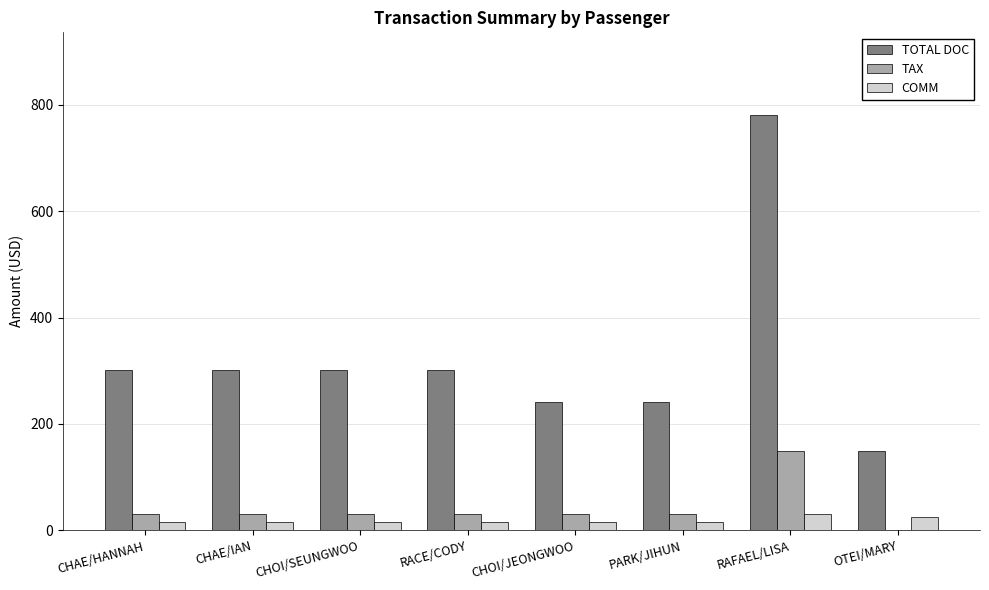

Reading left to right, list all the values displayed in this chart.

TOTAL DOC: CHAE/HANNAH=302.0	CHAE/IAN=302.0	CHOI/SEUNGWOO=302.0	RACE/CODY=302.0	CHOI/JEONGWOO=242.0	PARK/JIHUN=242.0	RAFAEL/LISA=780.0	OTEI/MARY=150.0
TAX: CHAE/HANNAH=31.0	CHAE/IAN=31.0	CHOI/SEUNGWOO=31.0	RACE/CODY=31.0	CHOI/JEONGWOO=31.0	PARK/JIHUN=31.0	RAFAEL/LISA=148.7	OTEI/MARY=0.0
COMM: CHAE/HANNAH=15.0	CHAE/IAN=15.0	CHOI/SEUNGWOO=15.0	RACE/CODY=15.0	CHOI/JEONGWOO=15.0	PARK/JIHUN=15.0	RAFAEL/LISA=30.0	OTEI/MARY=25.0